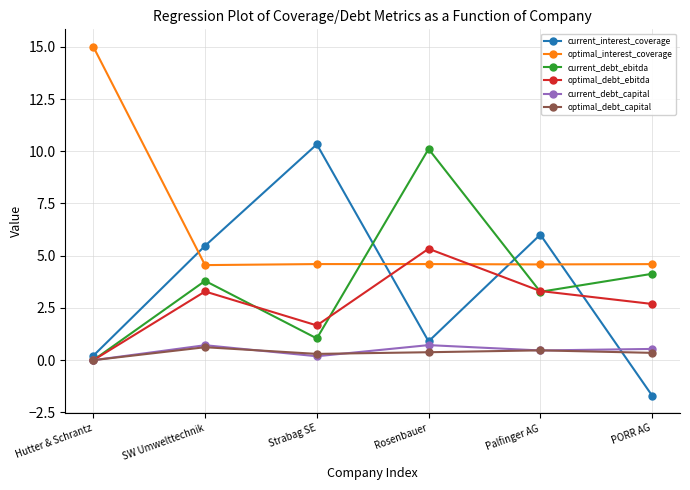

Which series has the largest total across all categories?

optimal_interest_coverage